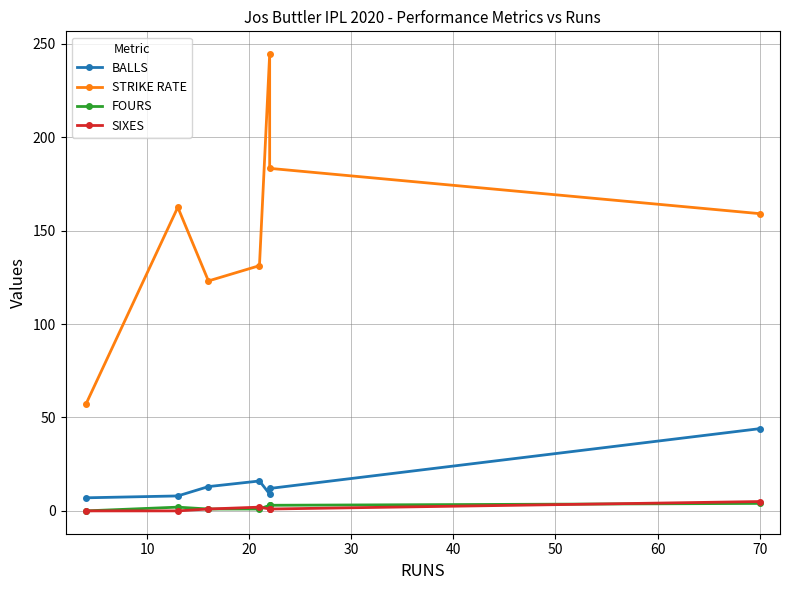

At 20, list the series in order from smallest to largest.

FOURS, SIXES, BALLS, STRIKE RATE